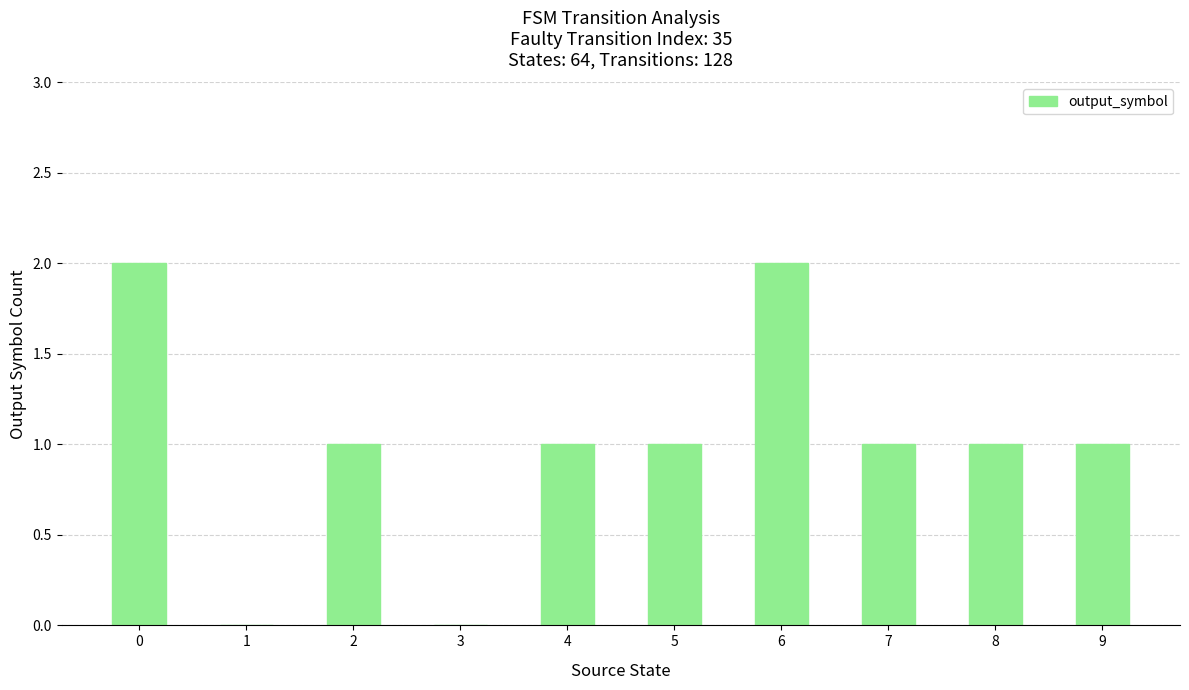

Approximately how many times larger is the value at 5 compared to 9?

1.0